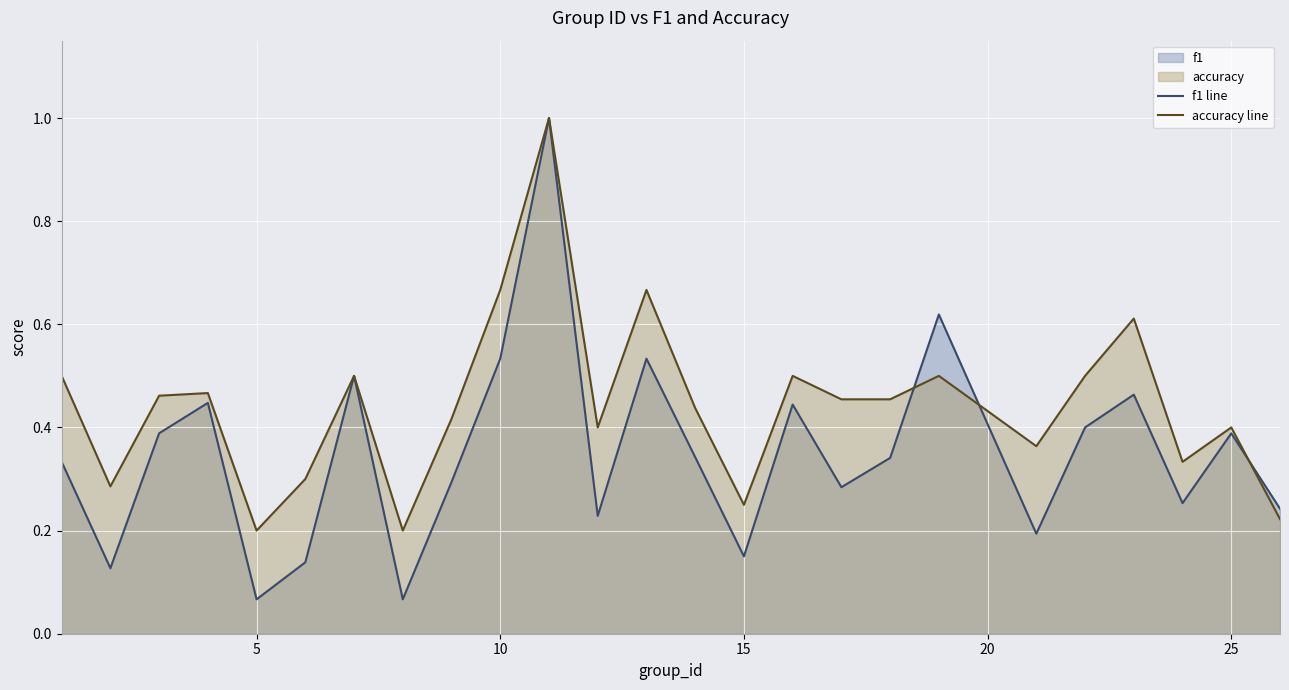

List the series in order of their overall mean, lowest first.

f1 line, accuracy line